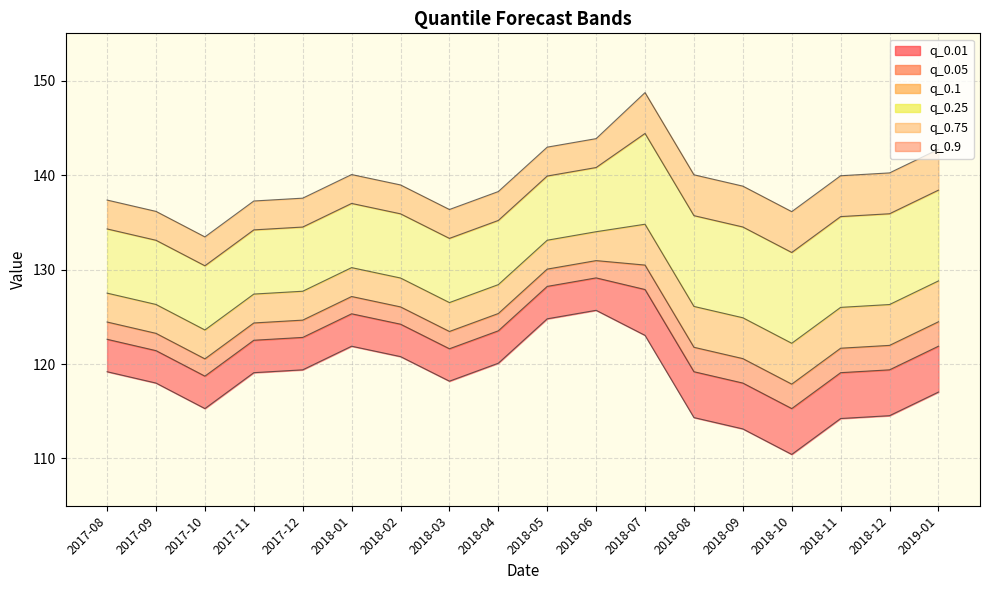

What is the difference between the highest and lowest values at 2017-11?

18.2